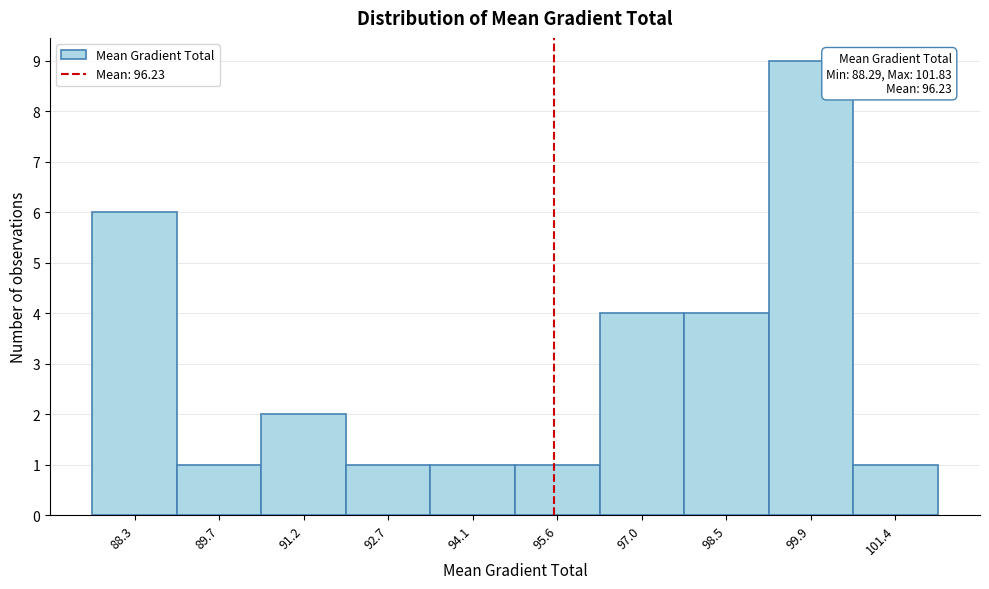

Reading right to left, what are all the values shown in this chart?

1	9	4	4	1	1	1	2	1	6